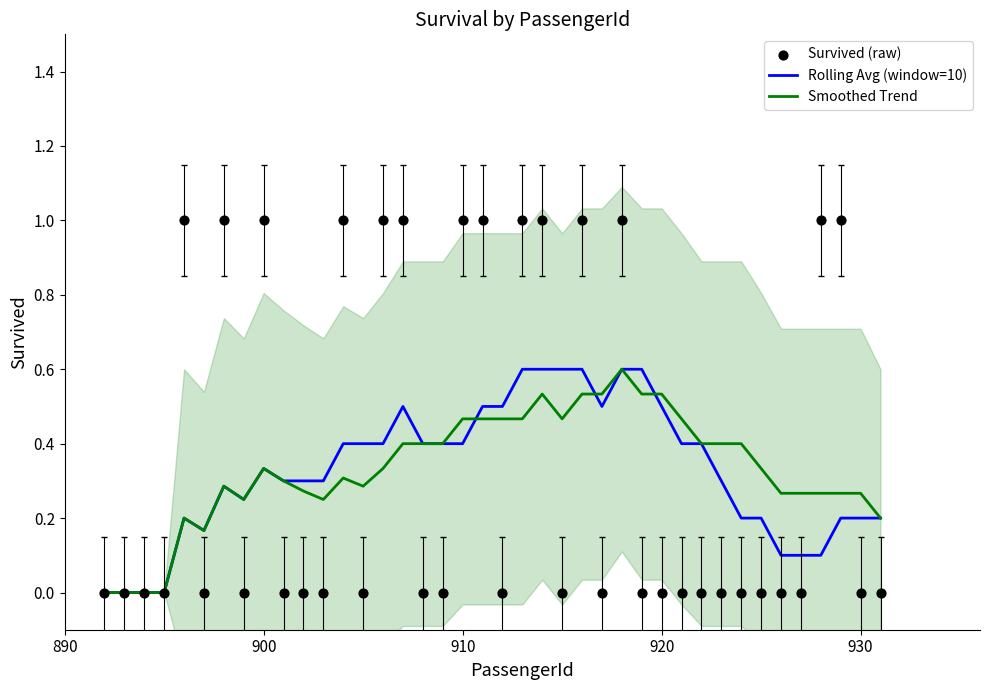

True or false: Smoothed Trend has a value of 0.2 at 900.

False